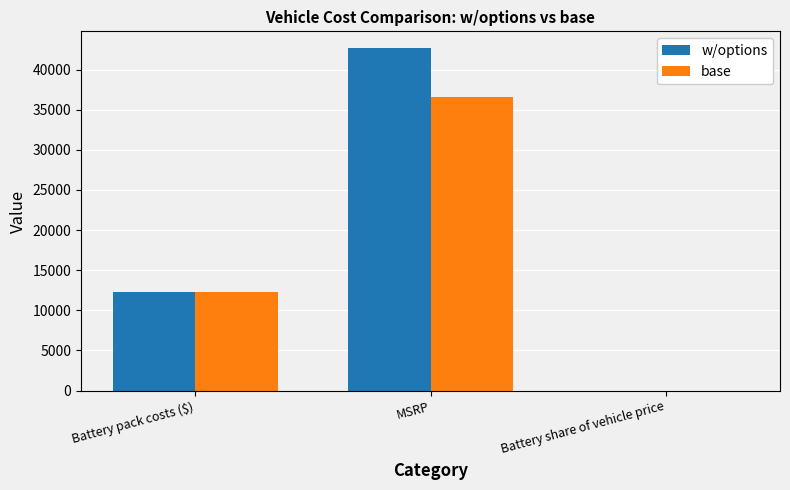

What is the sum of all w/options values?

54935.3